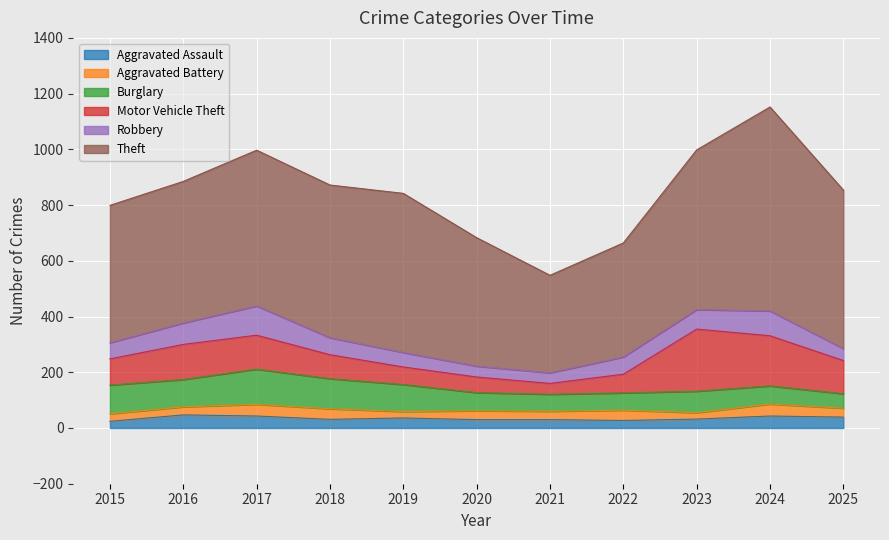

Where does the Robbery series first go above 61?

2016